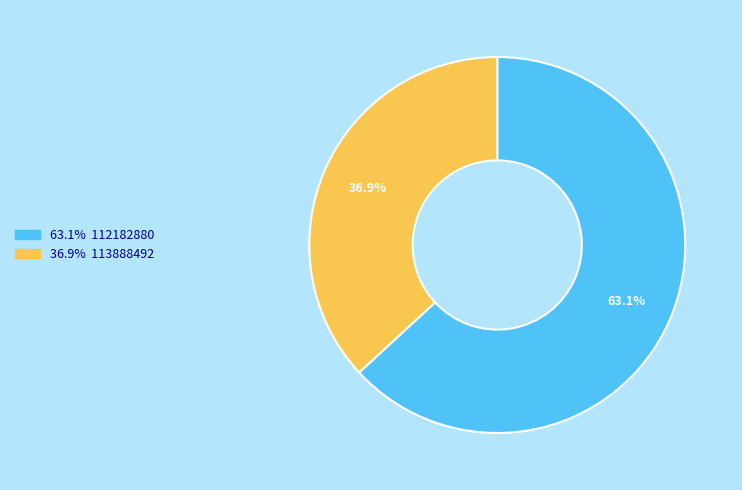

Is there a majority slice in this chart?

Yes